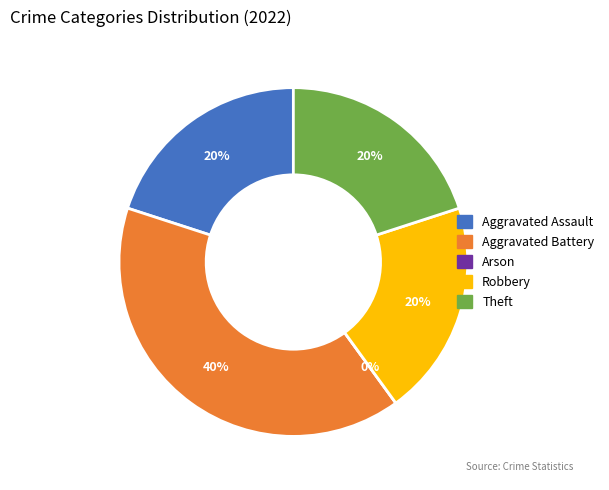

Count the number of slices in the pie.

5